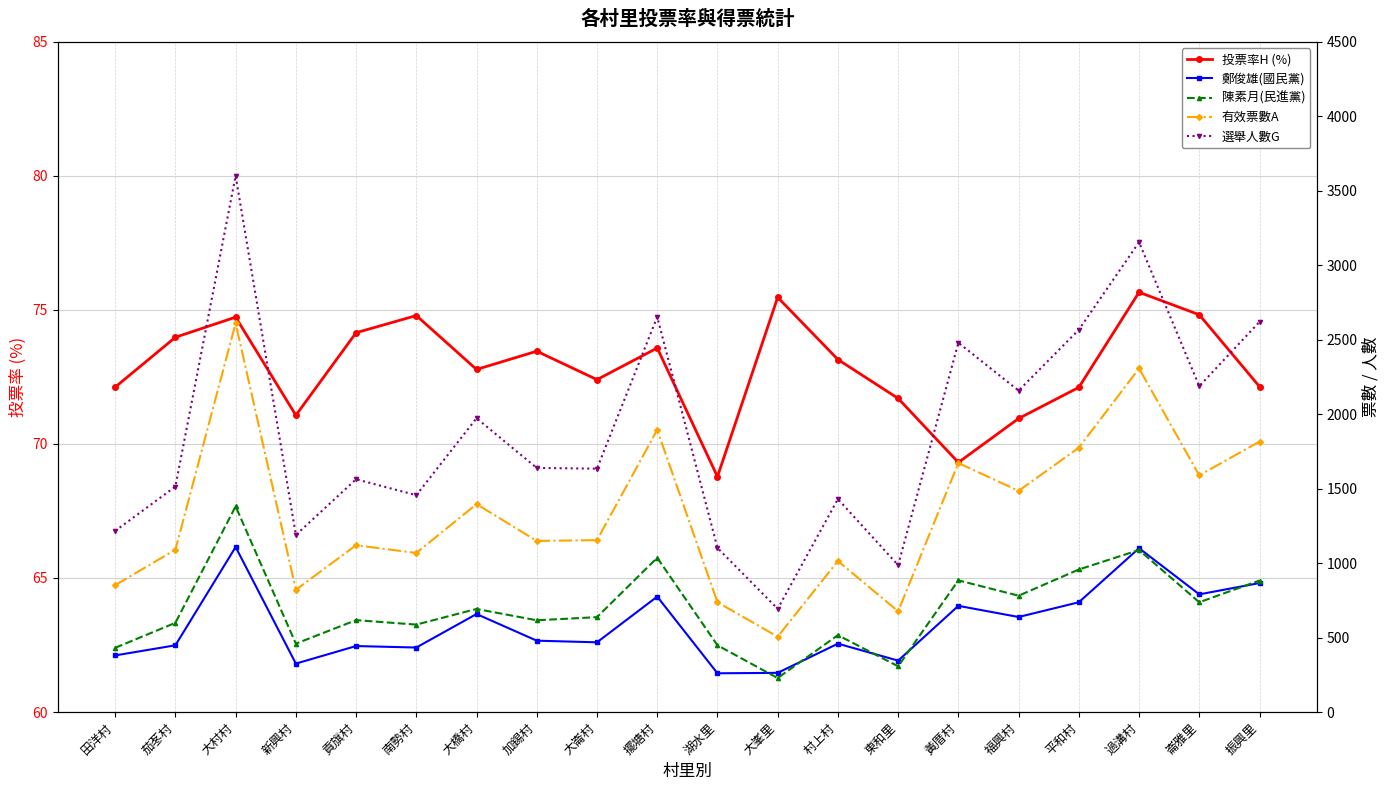

What position from the right is 貢旗村?

16